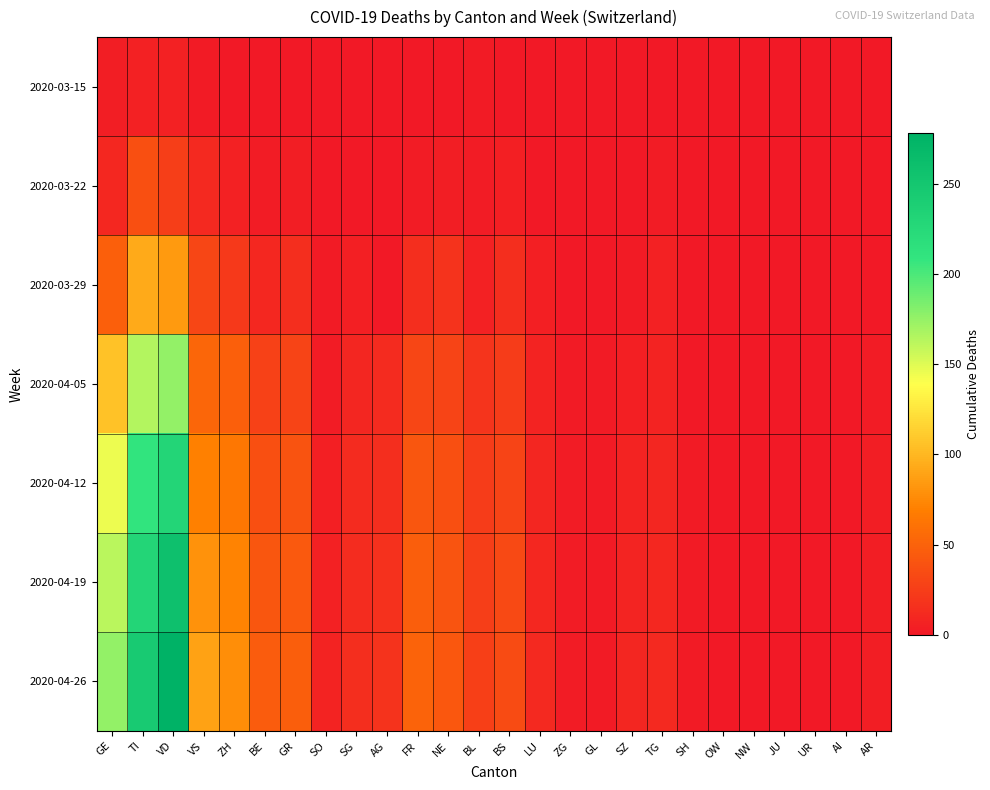

At how many categories does at least one series exceed 237?

2